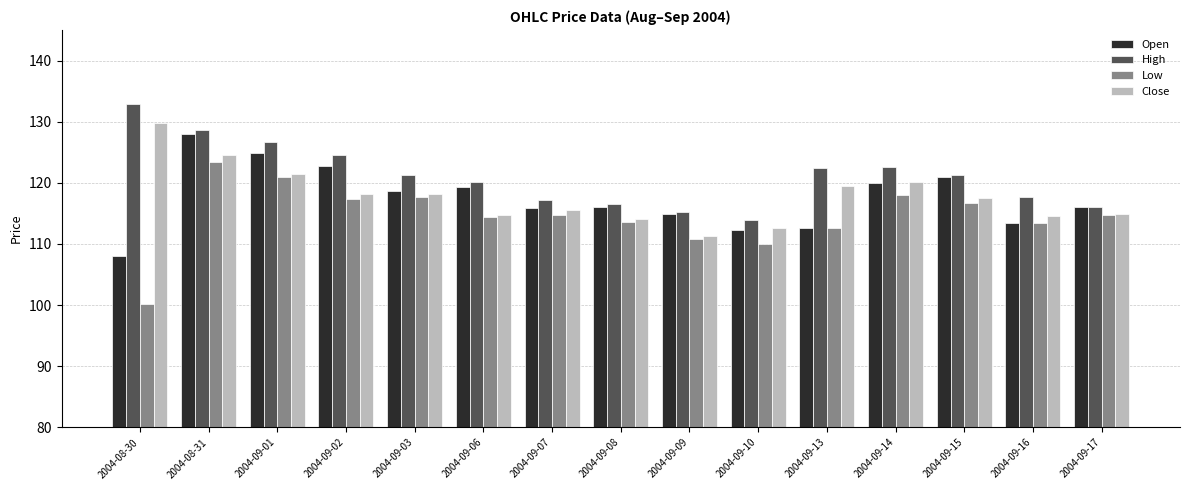

What is the difference between the highest and lowest values at 2004-08-30?

32.8